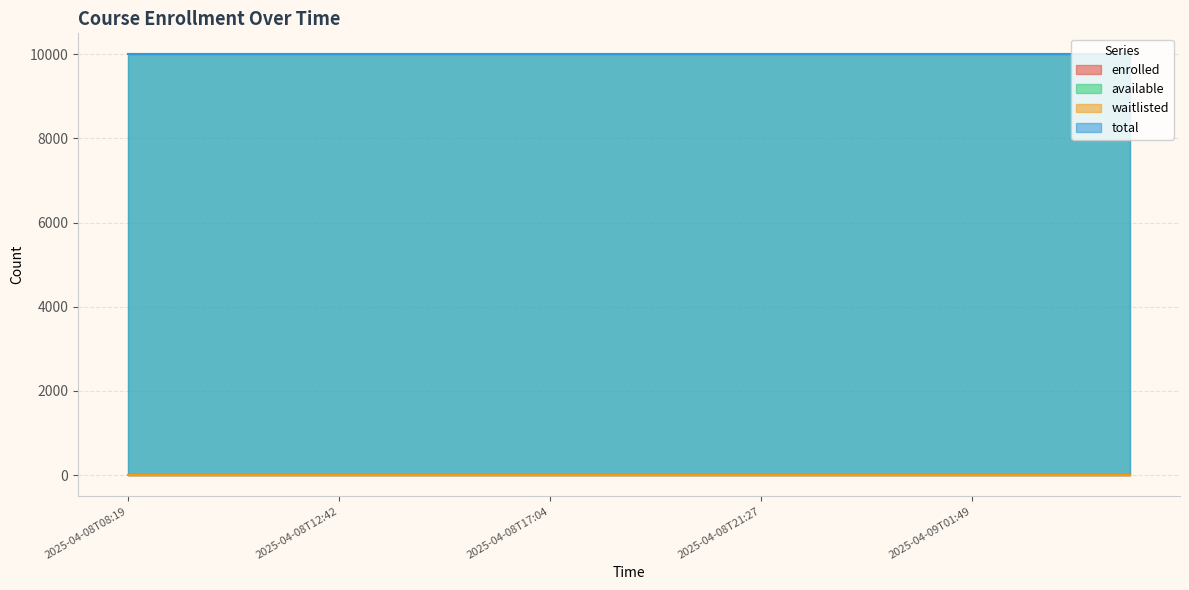

Reading left to right, what are all the values shown in this chart?

enrolled: 0	0	0	0	0	0	0	0	0	0	0	0	0	0	0	0	0	0	0	0
available: 9999	9999	9999	9999	9999	9999	9999	9999	9999	9999	9999	9999	9999	9999	9999	9999	9999	9999	9999	9999
waitlisted: 0	0	0	0	0	0	0	0	0	0	0	0	0	0	0	0	0	0	0	0
total: 9999	9999	9999	9999	9999	9999	9999	9999	9999	9999	9999	9999	9999	9999	9999	9999	9999	9999	9999	9999